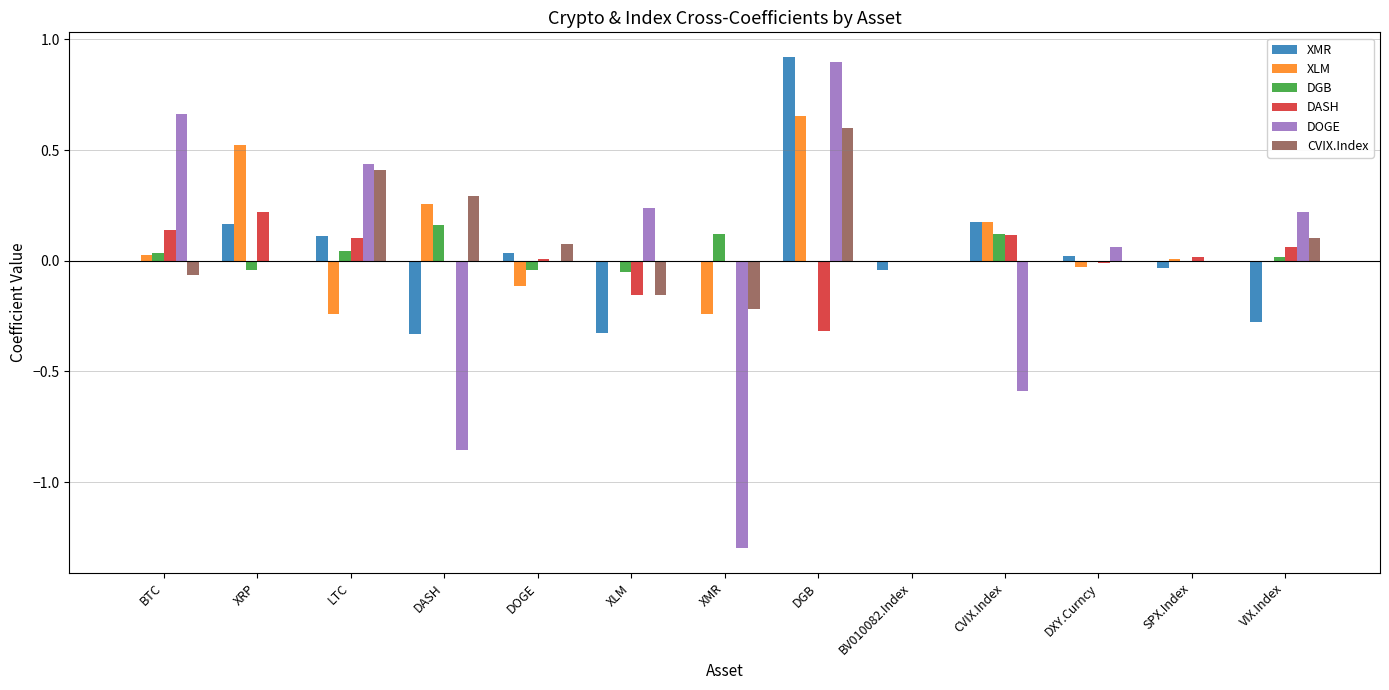

Does the chart contain stacked bars?

No